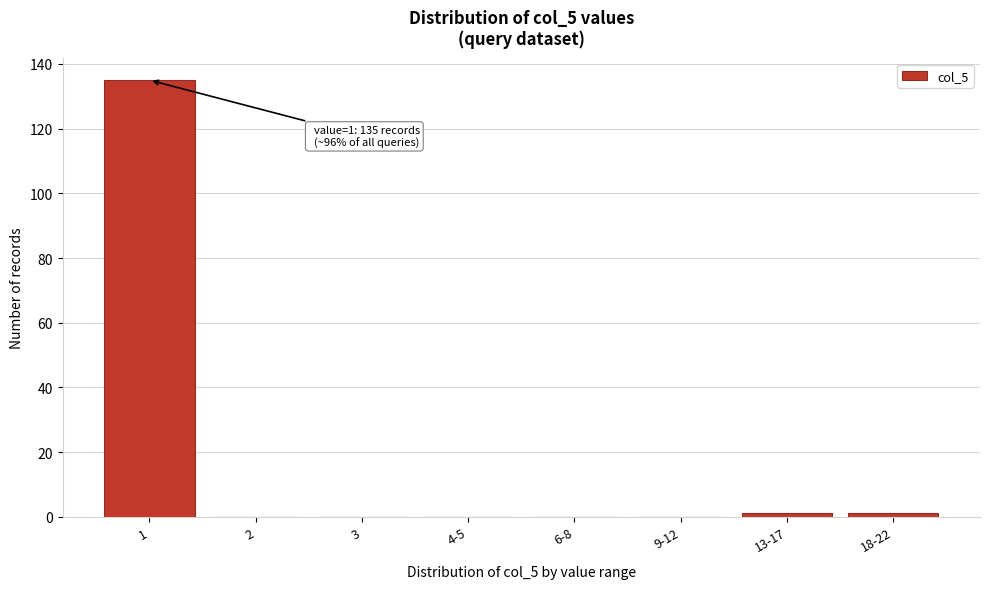

Reading left to right, what are all the values shown in this chart?

1=135	2=0	3=0	4-5=0	6-8=0	9-12=0	13-17=1	18-22=1